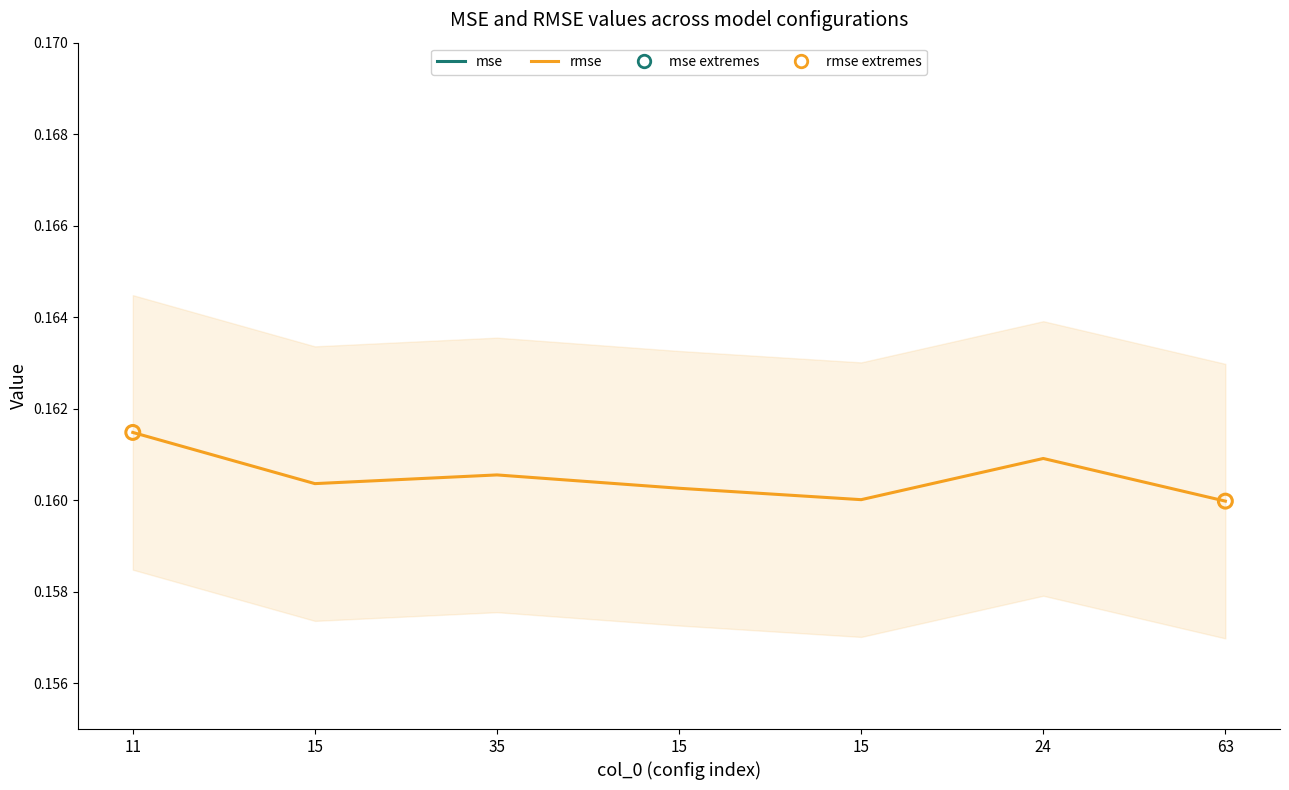

At which category is the sum across all series the highest?

11